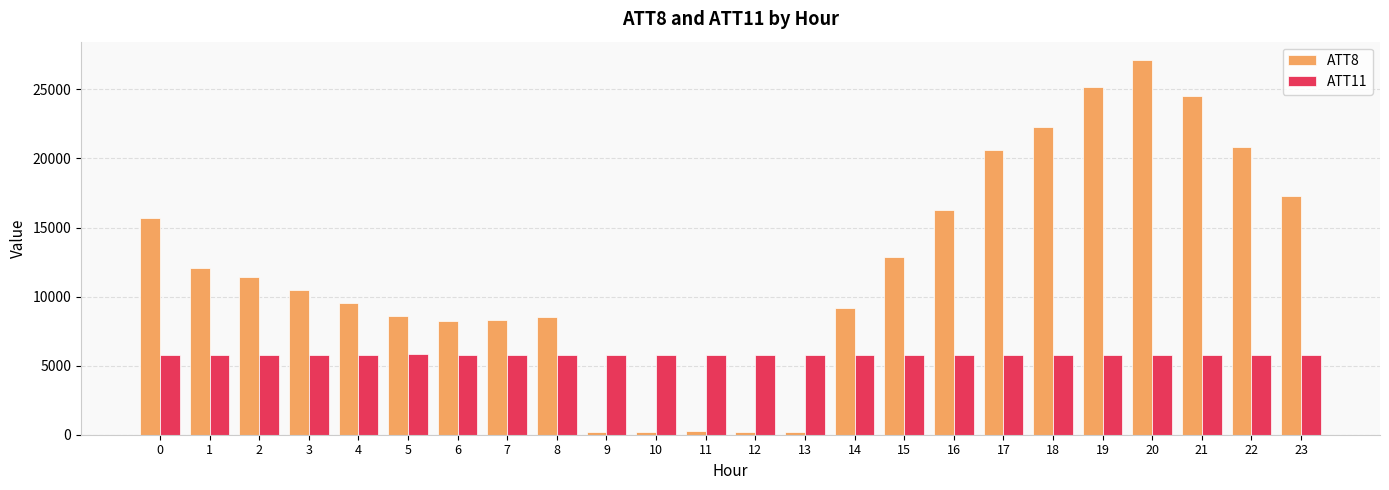

Rank the series by their average value, from highest to lowest.

ATT8, ATT11